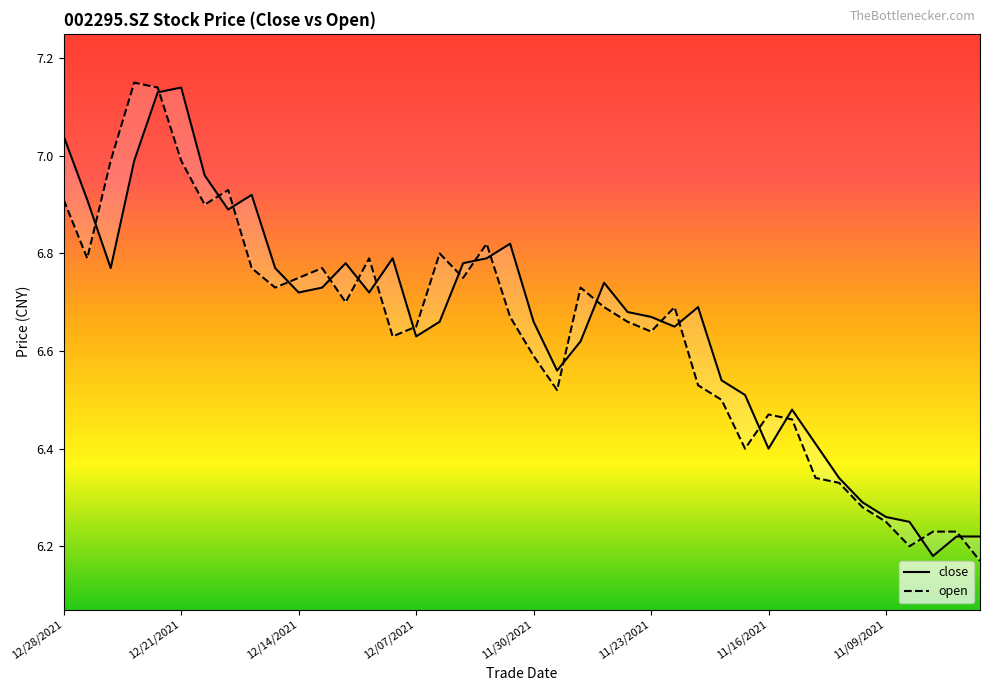

True or false: open has a value of 9.7 at 13.

False